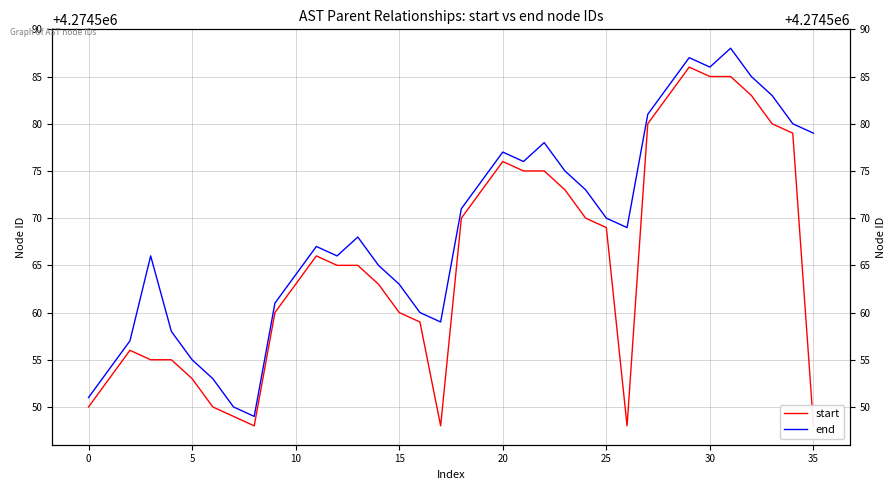

What is the minimum value shown in the chart?

4274548